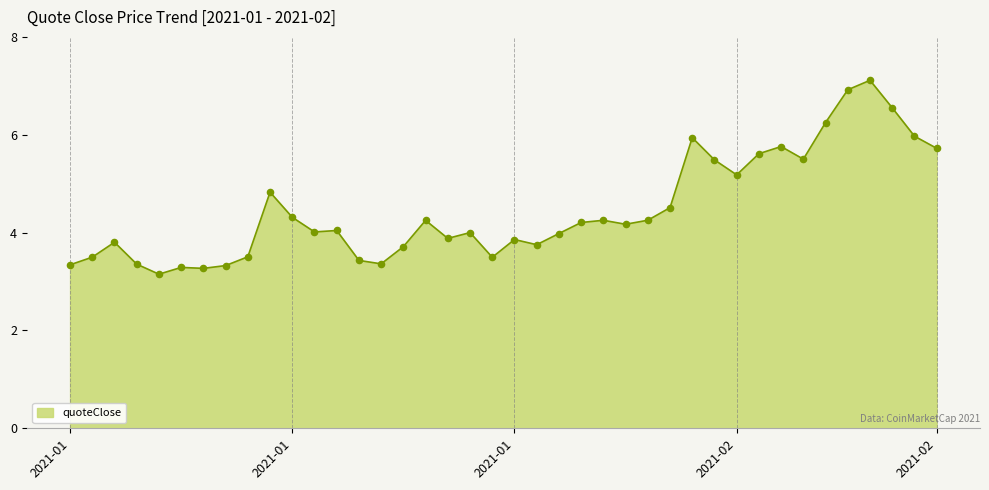

What is the minimum value shown in the chart?

3.1